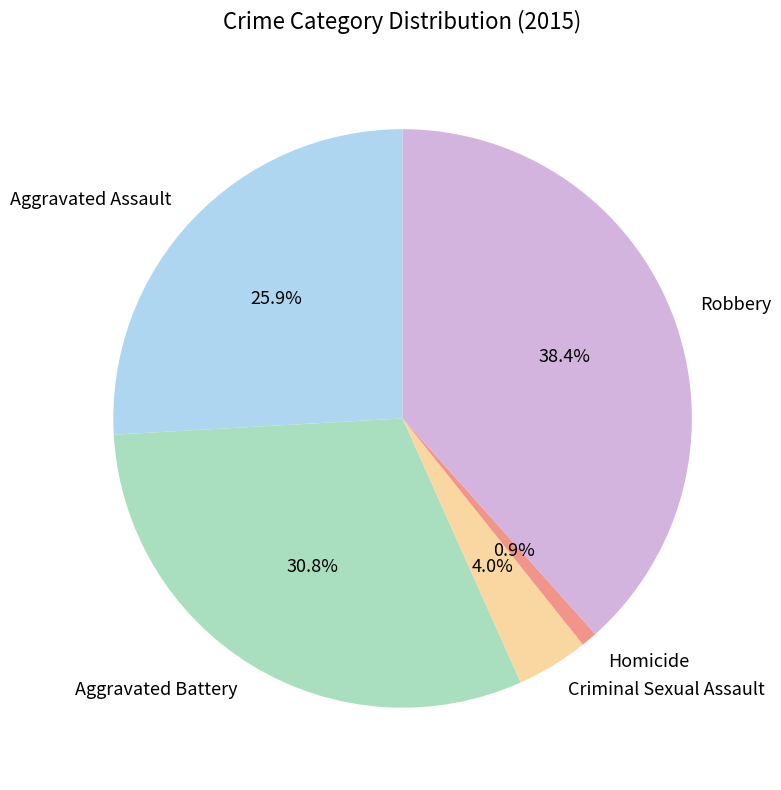

What is the smallest slice in the pie chart?

Homicide